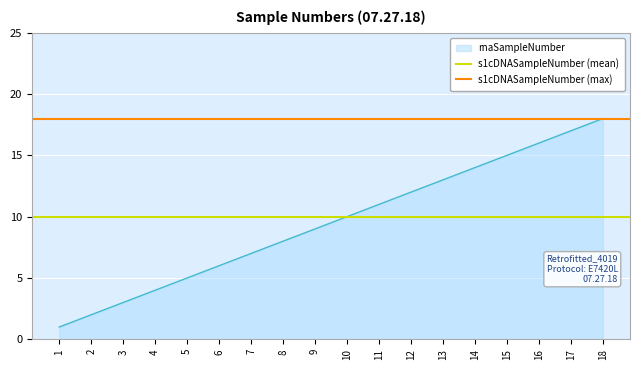

What is the average value of the s1cDNASampleNumber (mean) series?

10